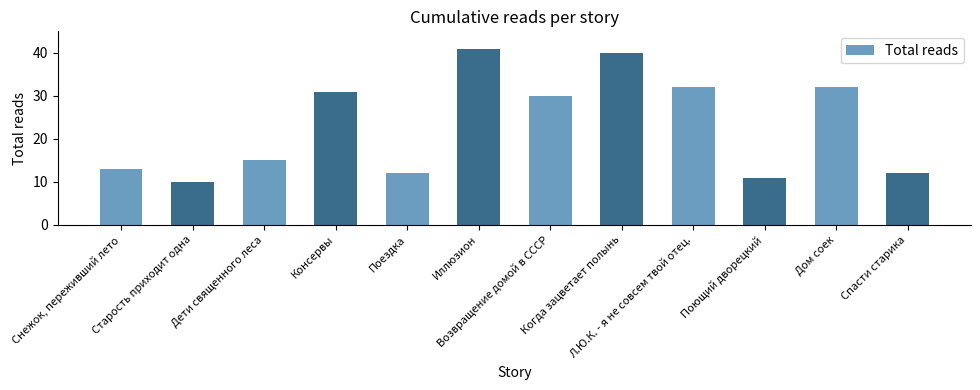

What is the difference between the maximum and minimum values?

31